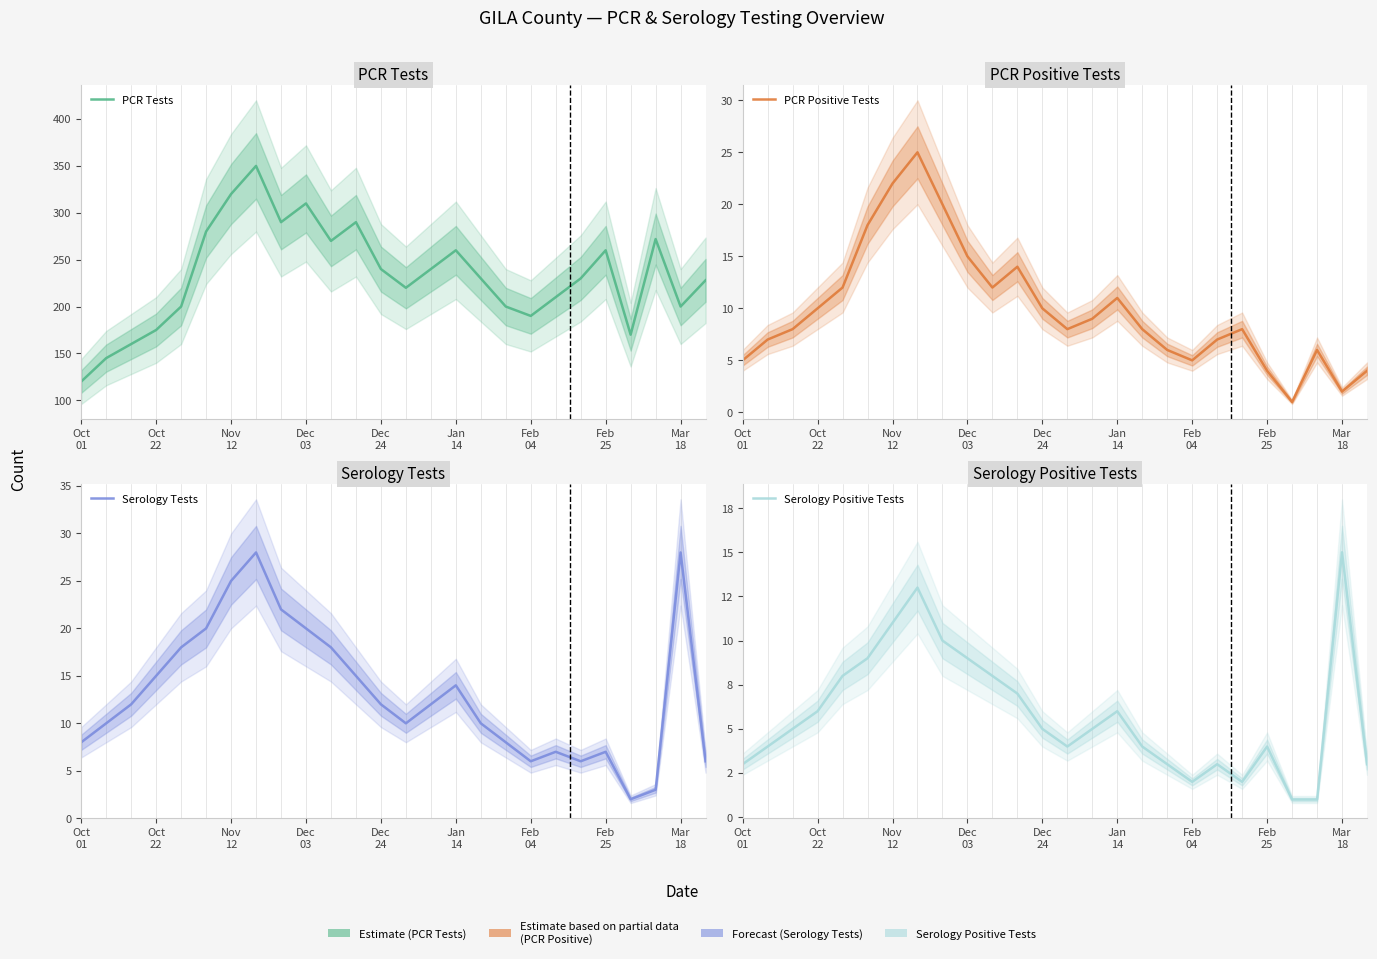

What is the label of the 9th point from the left?

Mar
18